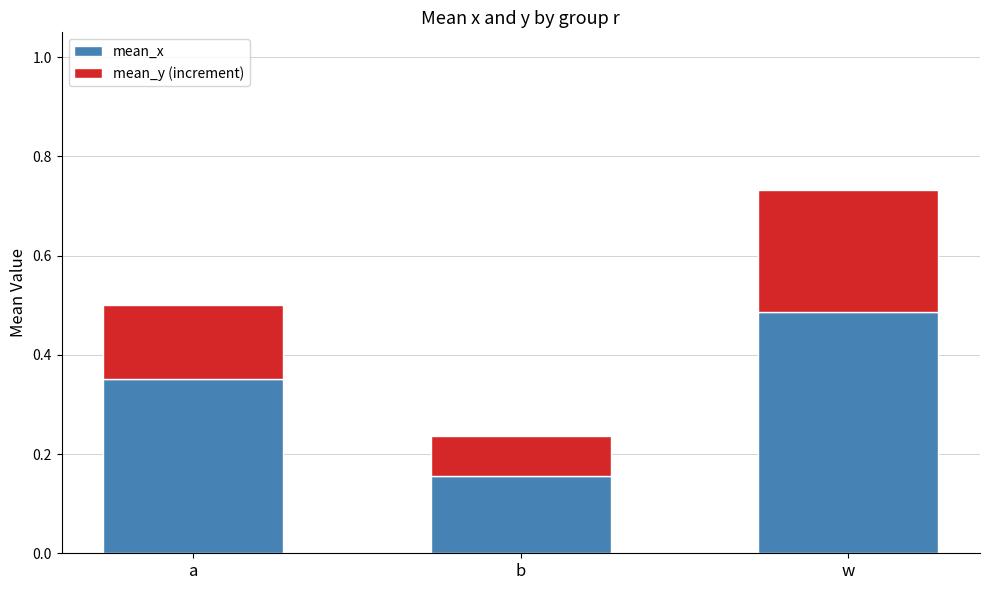

At which label does mean_x reach its minimum?

b